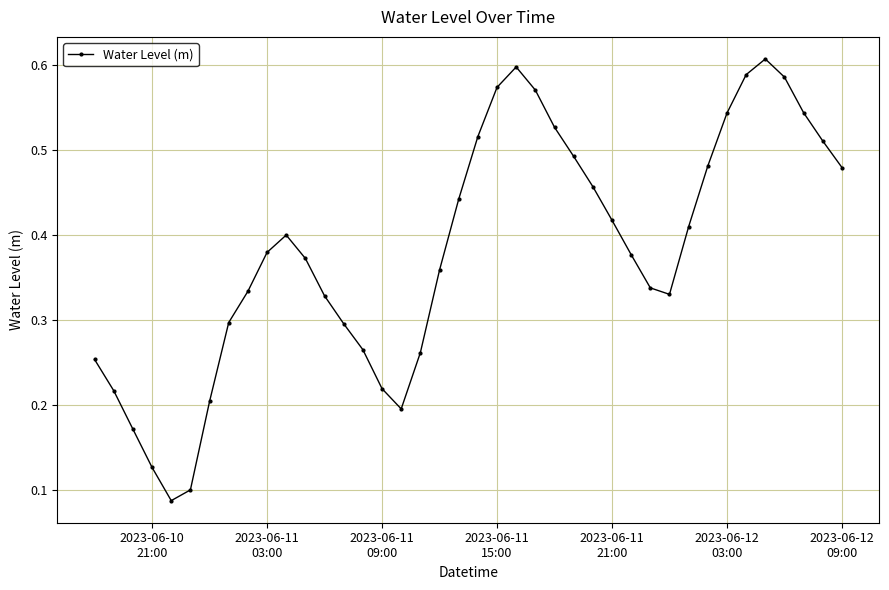

How many interior local peaks (higher than both neighbors) does the data have?

3